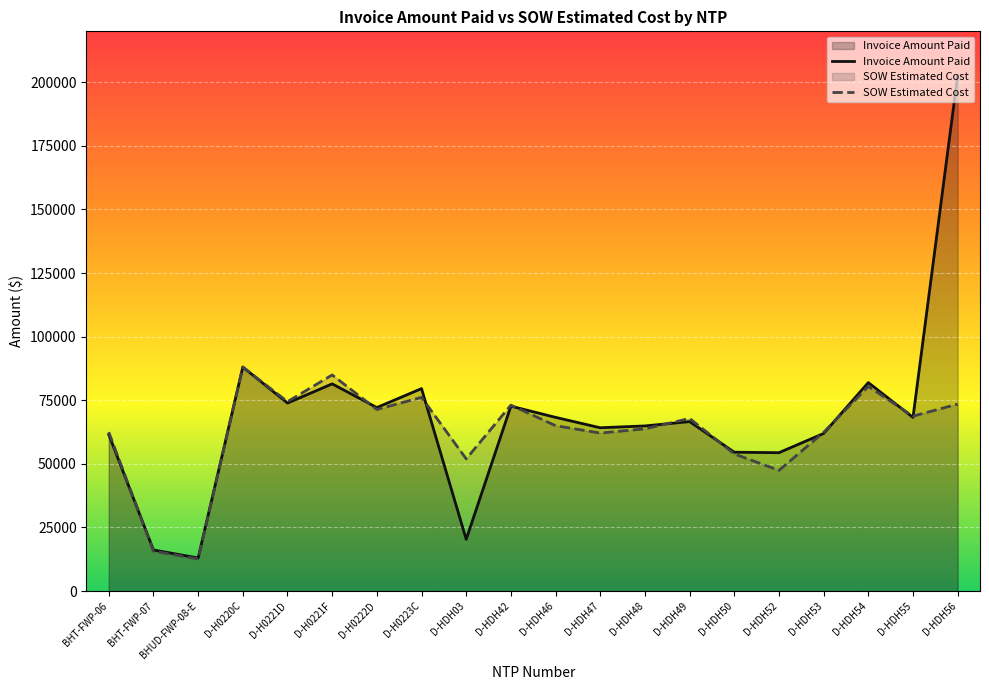

What is the difference between the maximum and minimum values in the SOW Estimated Cost series?

75432.1